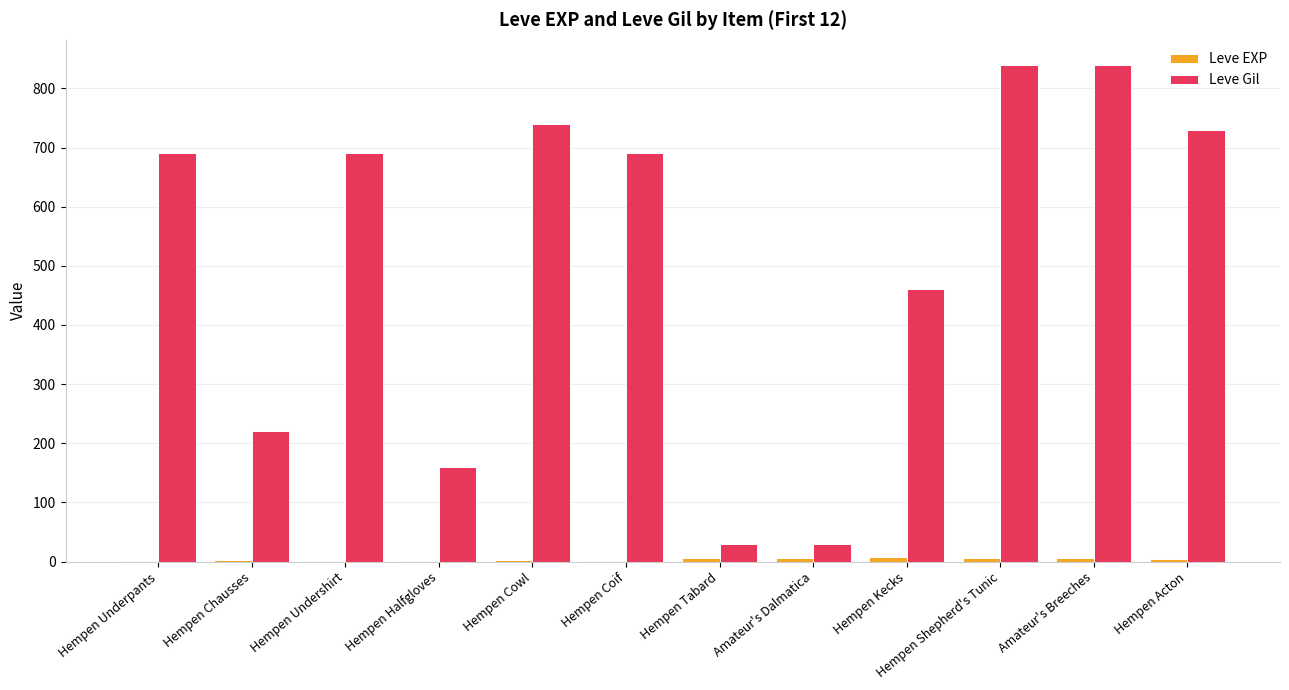

What is the maximum value for Leve Gil?

840